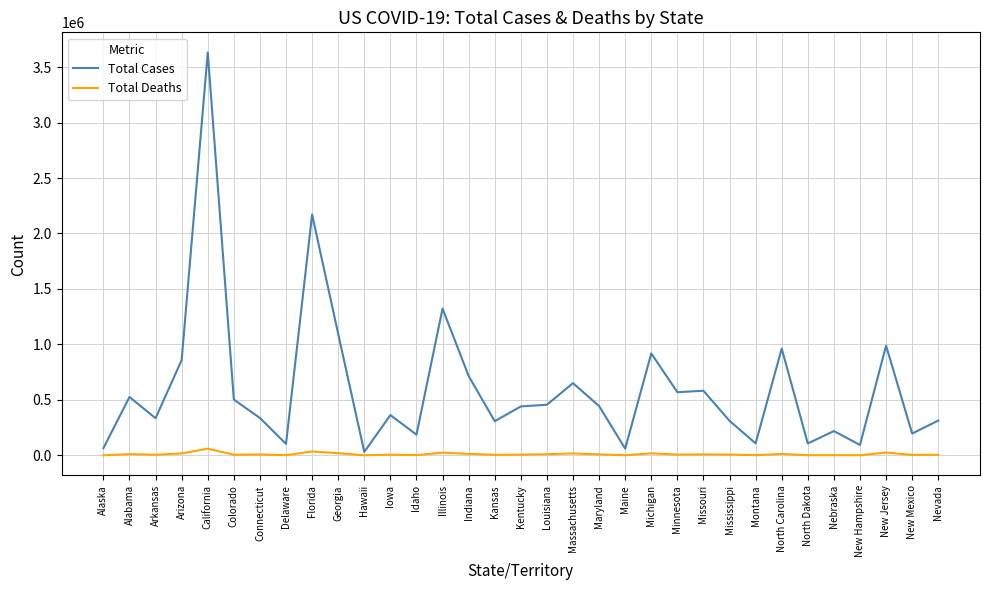

At which category is the sum across all series the highest?

California